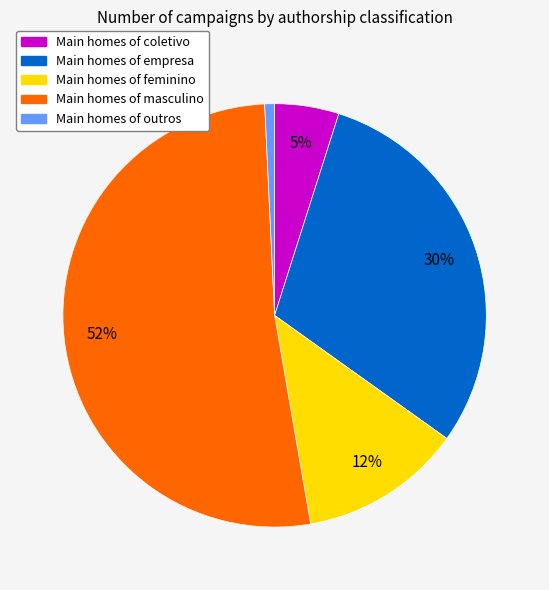

Is there any slice that represents more than half of the pie?

Yes